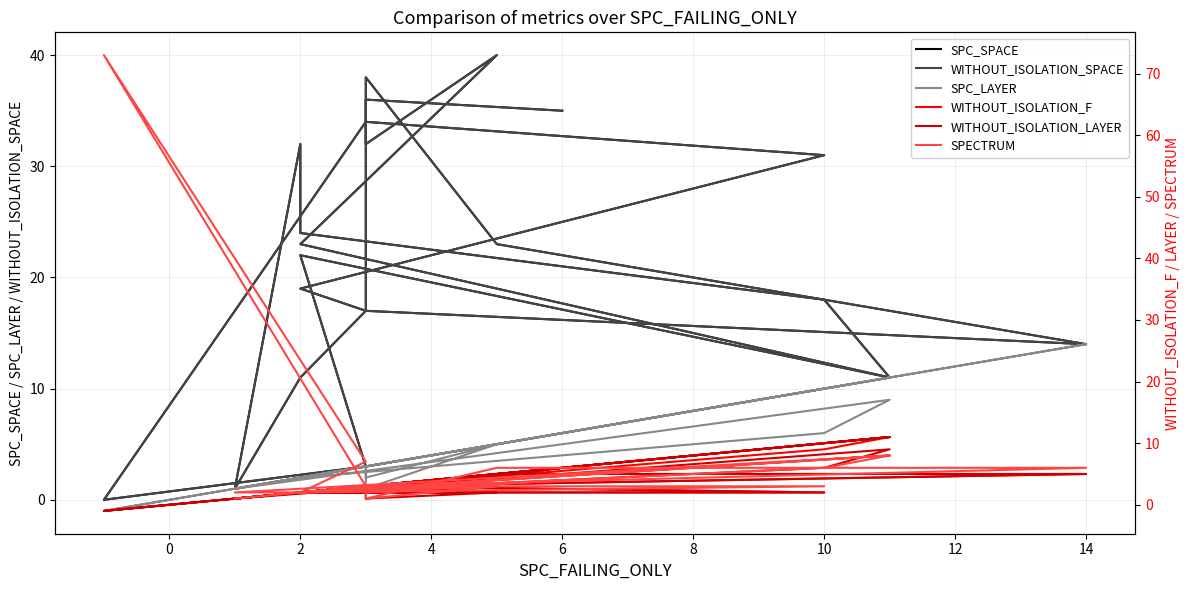

True or false: SPC_SPACE and WITHOUT_ISOLATION_LAYER intersect in this chart.

False